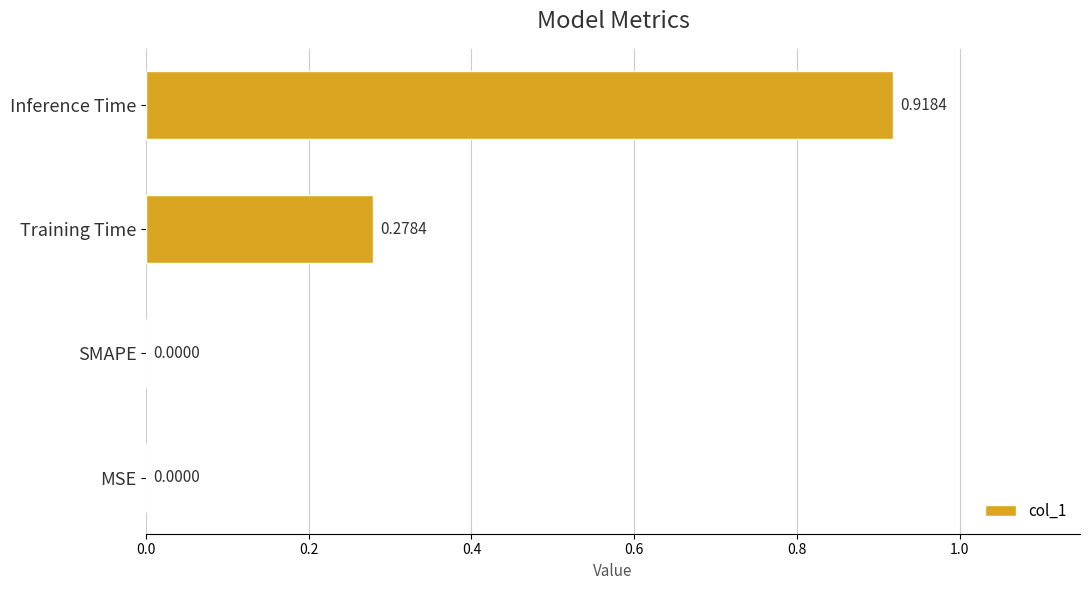

At which category does the chart reach its peak across all series?

Inference Time